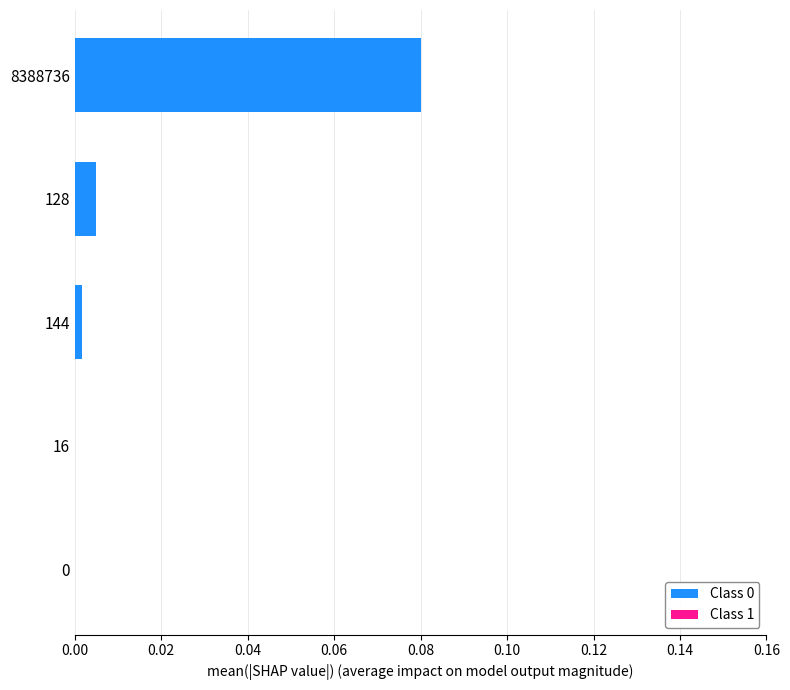

At which category is the sum across all series the highest?

8388736